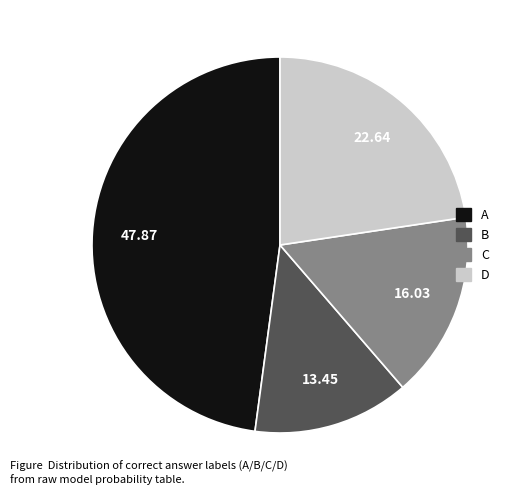

Count the number of slices in the pie.

4